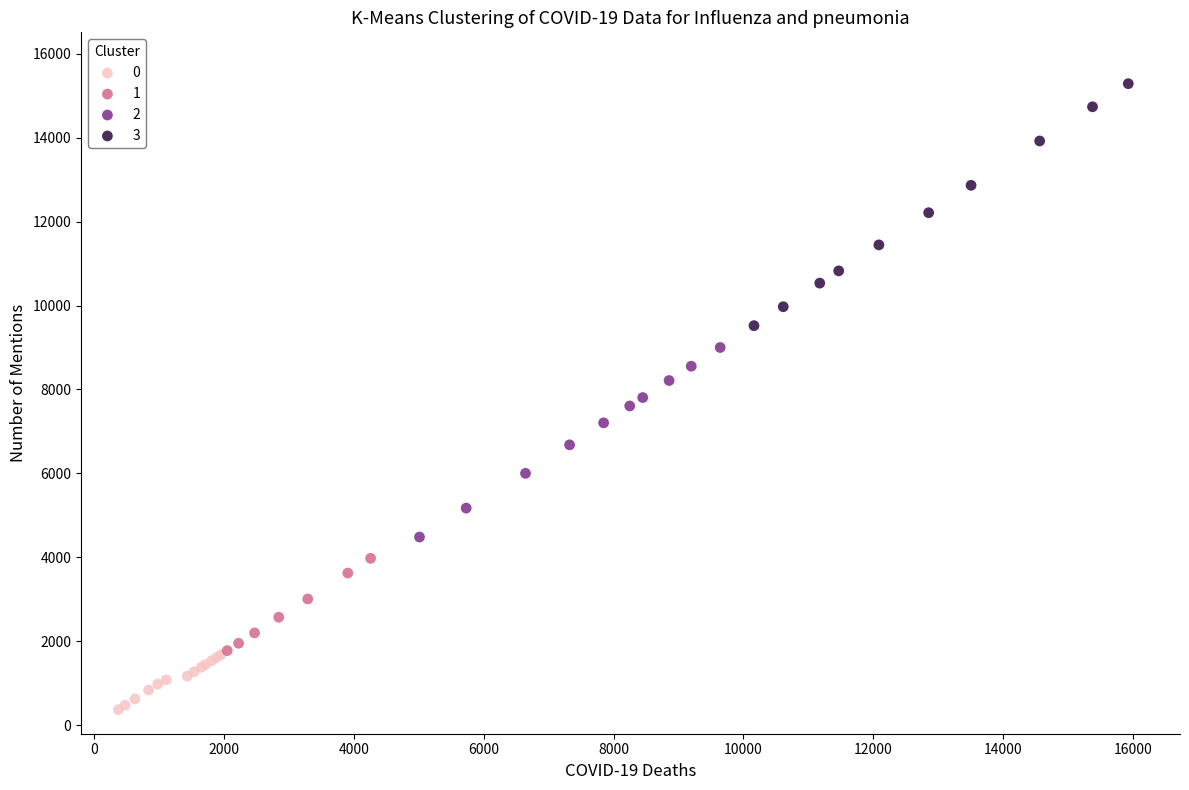

Which series reaches the minimum Y coordinate?

0